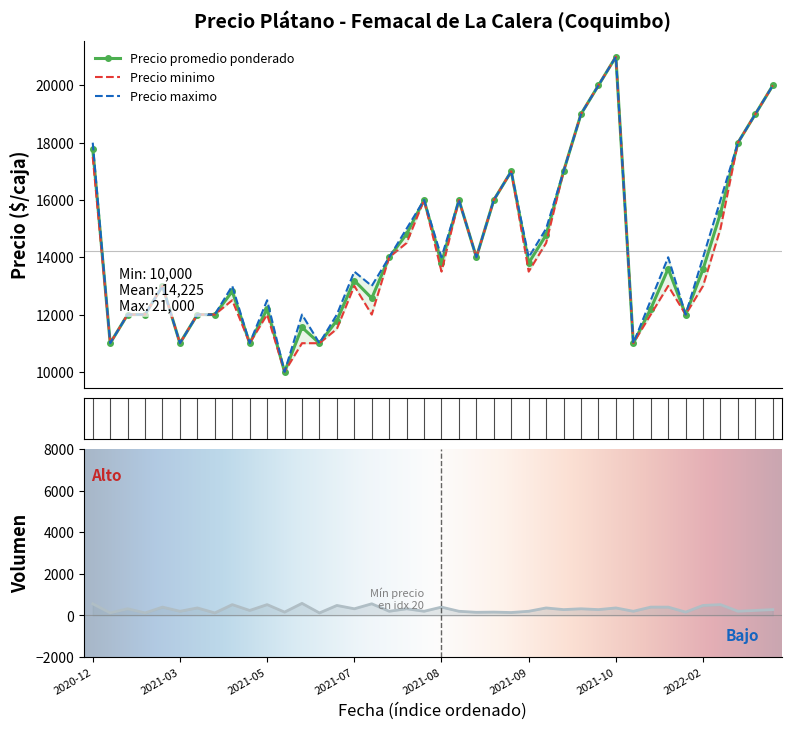

True or false: Precio promedio ponderado has more than 0 interior local peaks.

True